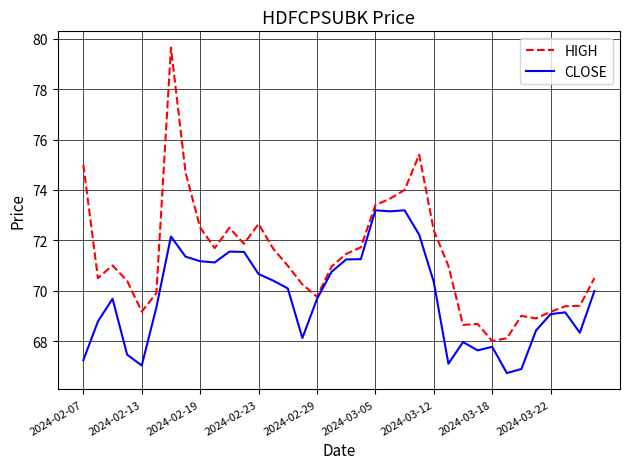

Which series has the widest spread of values?

HIGH